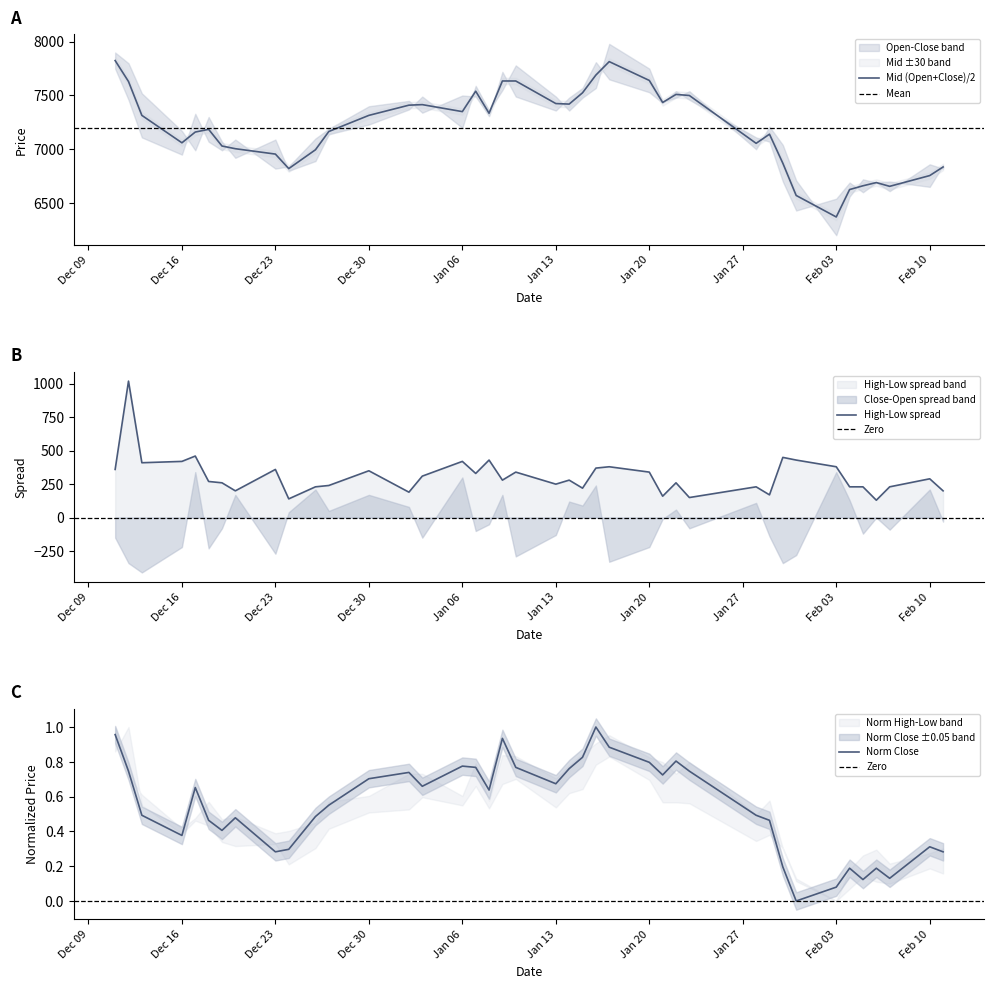

True or false: Close has a value of 0.8 at 2020-01-14.

True